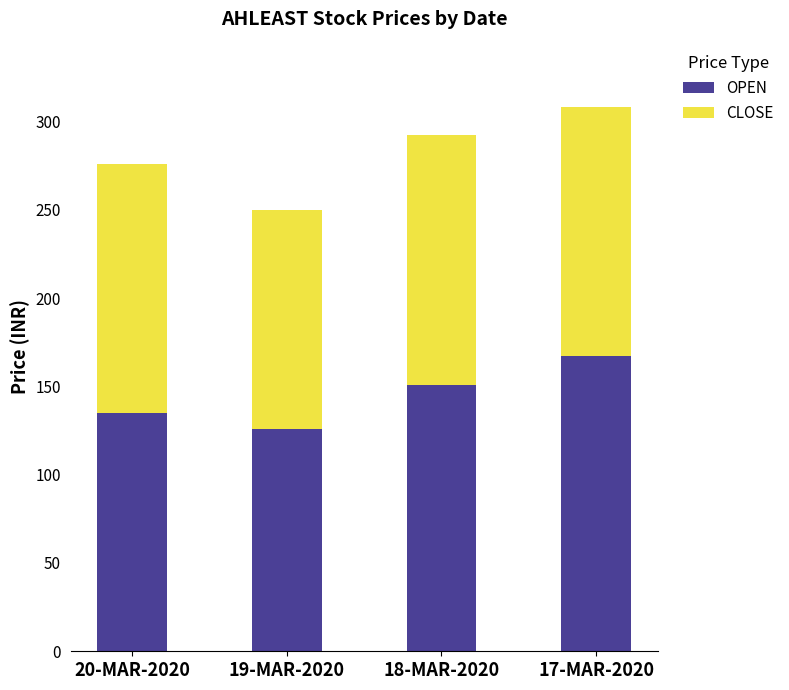

What are all the series names shown in the legend?

OPEN, CLOSE